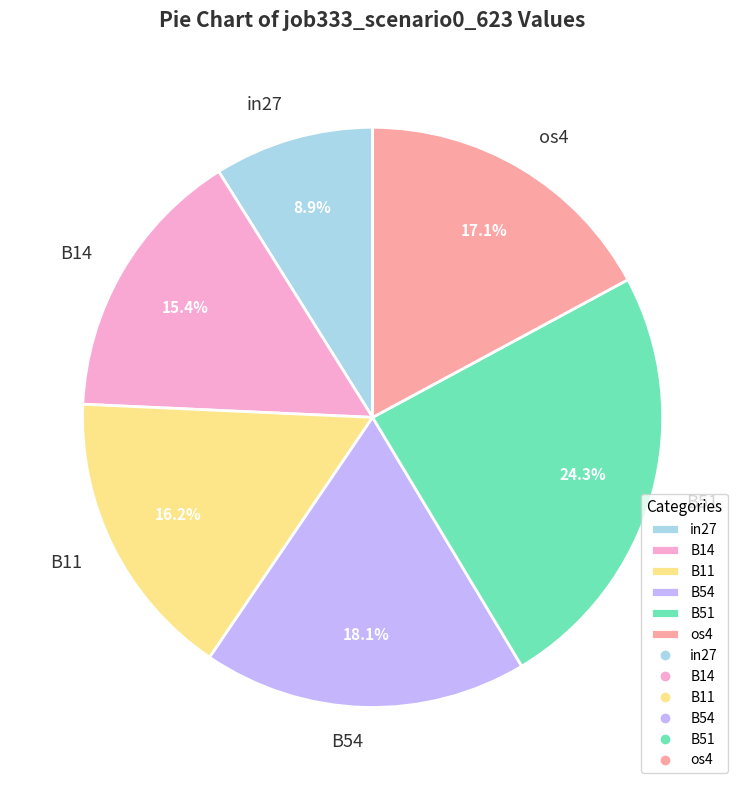

What is the smallest slice in the pie chart?

in27